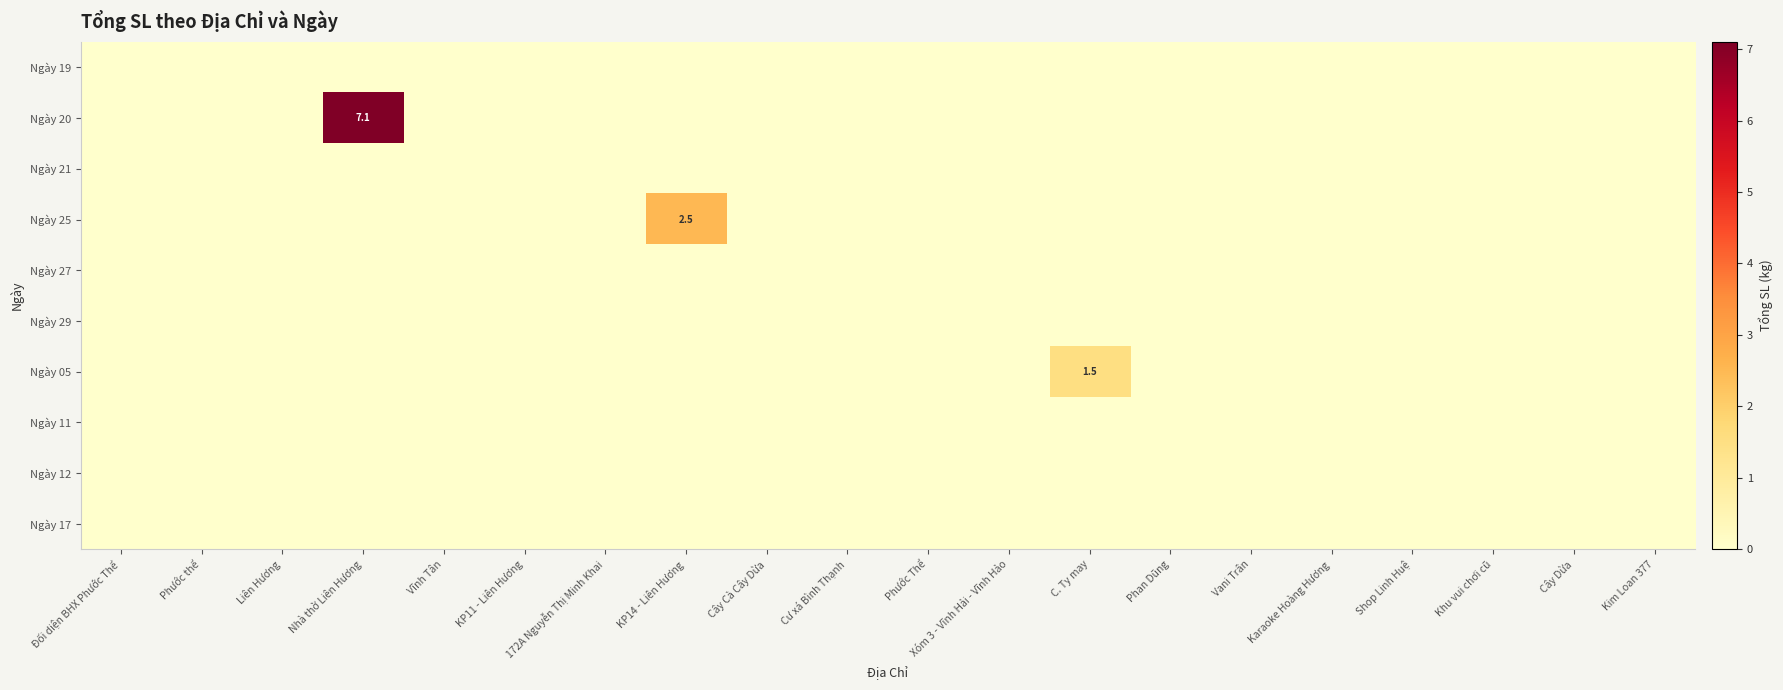

Rank the categories by Ngày 19 value from lowest to highest.

Đối diện BHX Phước Thể, Phước thể, Liên Hương, Nhà thờ Liên Hương, Vĩnh Tân, KP11 - Liên Hương, 172A Nguyễn Thị Minh Khai, KP14 - Liên Hương, Cây Cà Cây Dừa, Cư xá Bình Thạnh, Phước Thể, Xóm 3 - Vĩnh Hải - Vĩnh Hảo, C. Ty may, Phan Dũng, Vani Trân, Karaoke Hoàng Hương, Shop Linh Huệ, Khu vui chơi cũ, Cây Dừa, Kim Loan 377